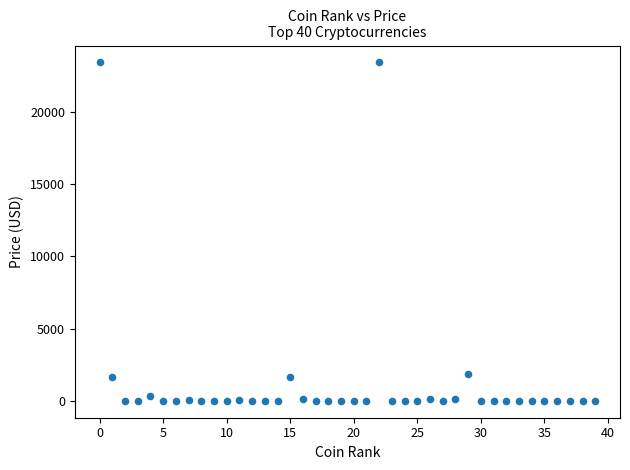

What is the range of Y values (max minus min)?

23423.0